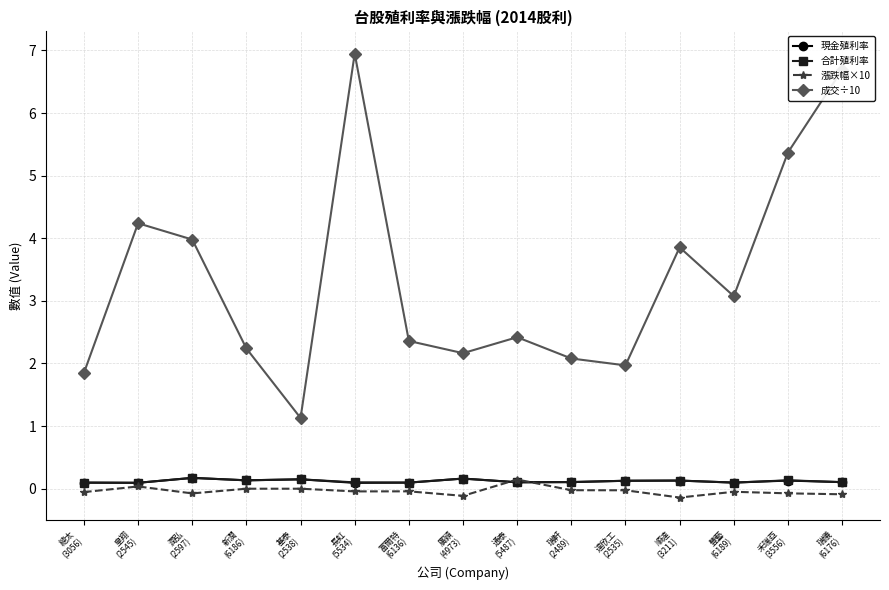

At how many categories does at least one series exceed 0?

15